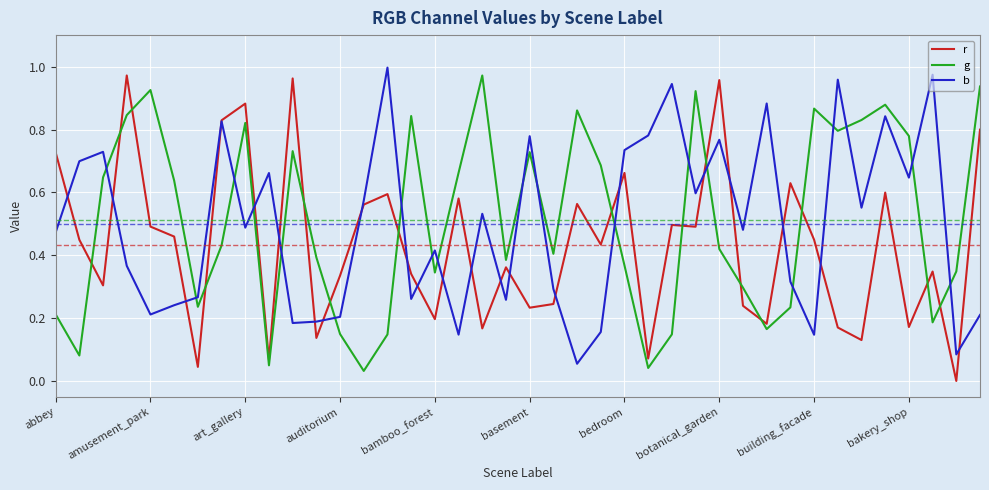

Which series ends up on top after the final intersection of b and g?

g